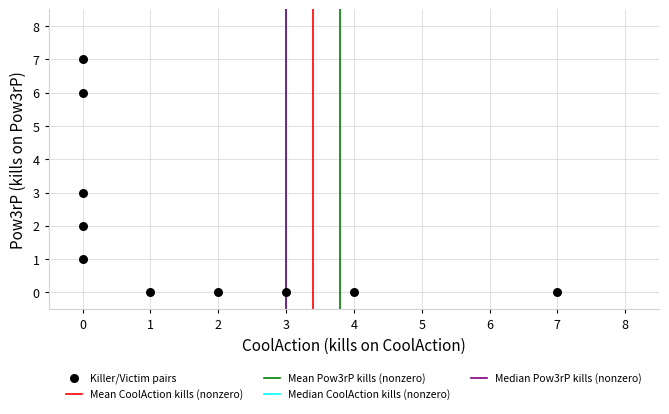

What is the range of Y values (max minus min)?

7